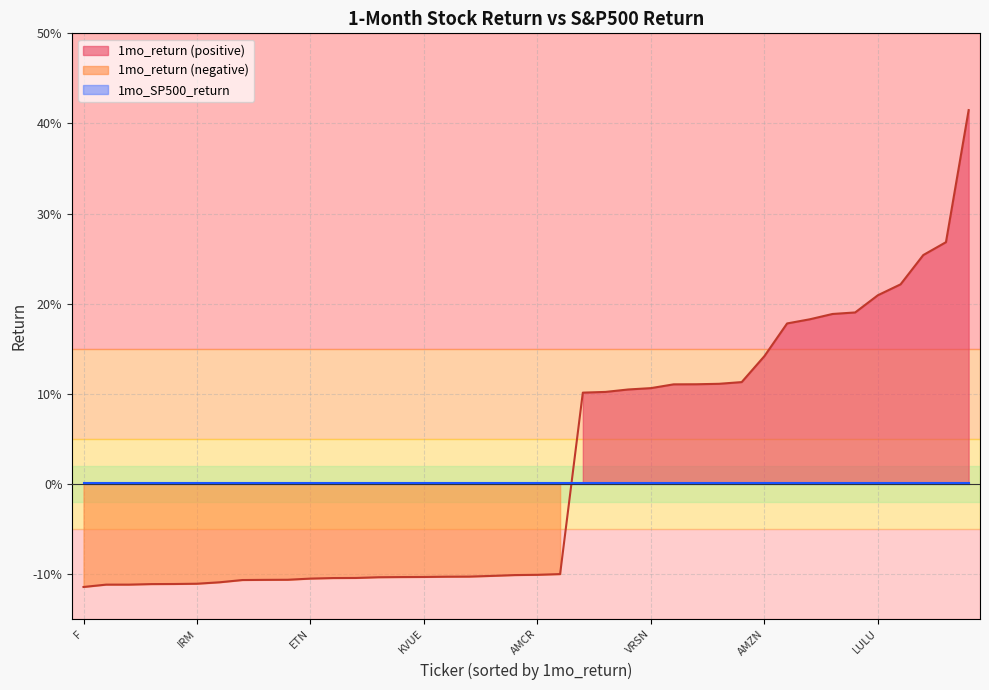

Where does the 1mo_return series first go above 0?

AVGO